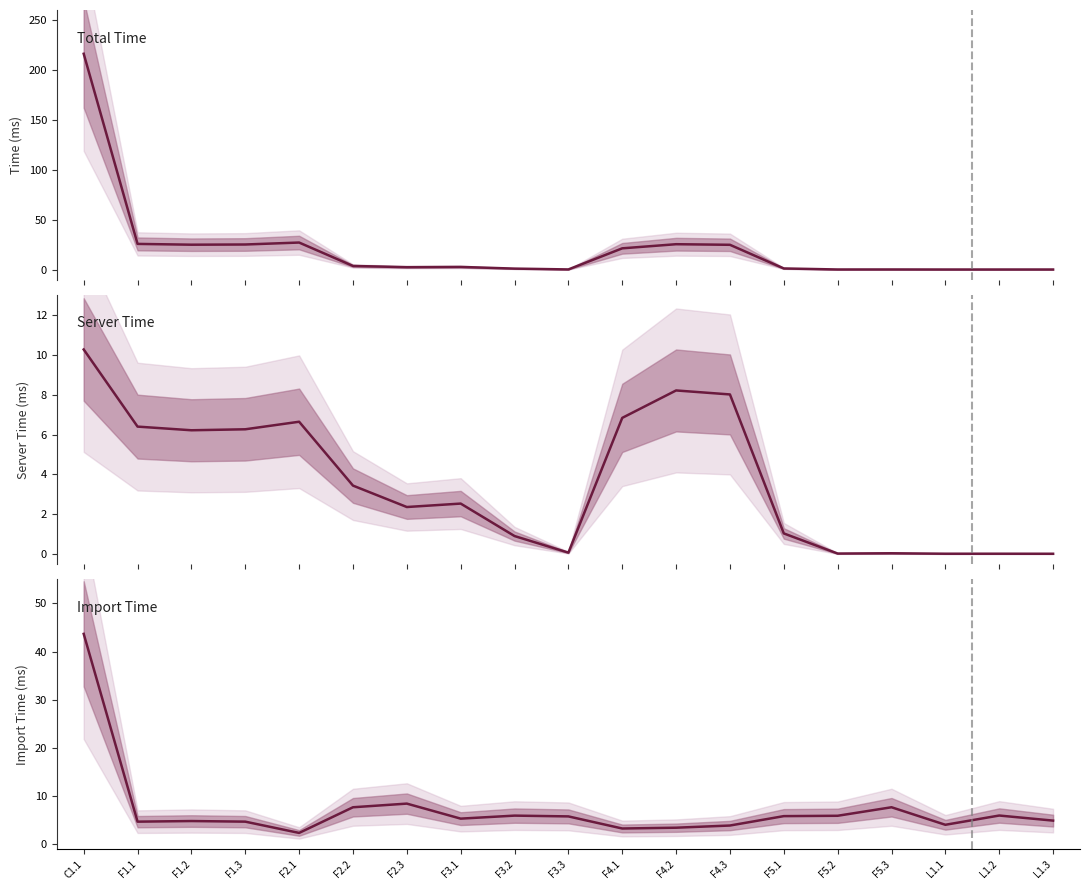

What is the value of the Import Time point at the 13th from the left?

3.9